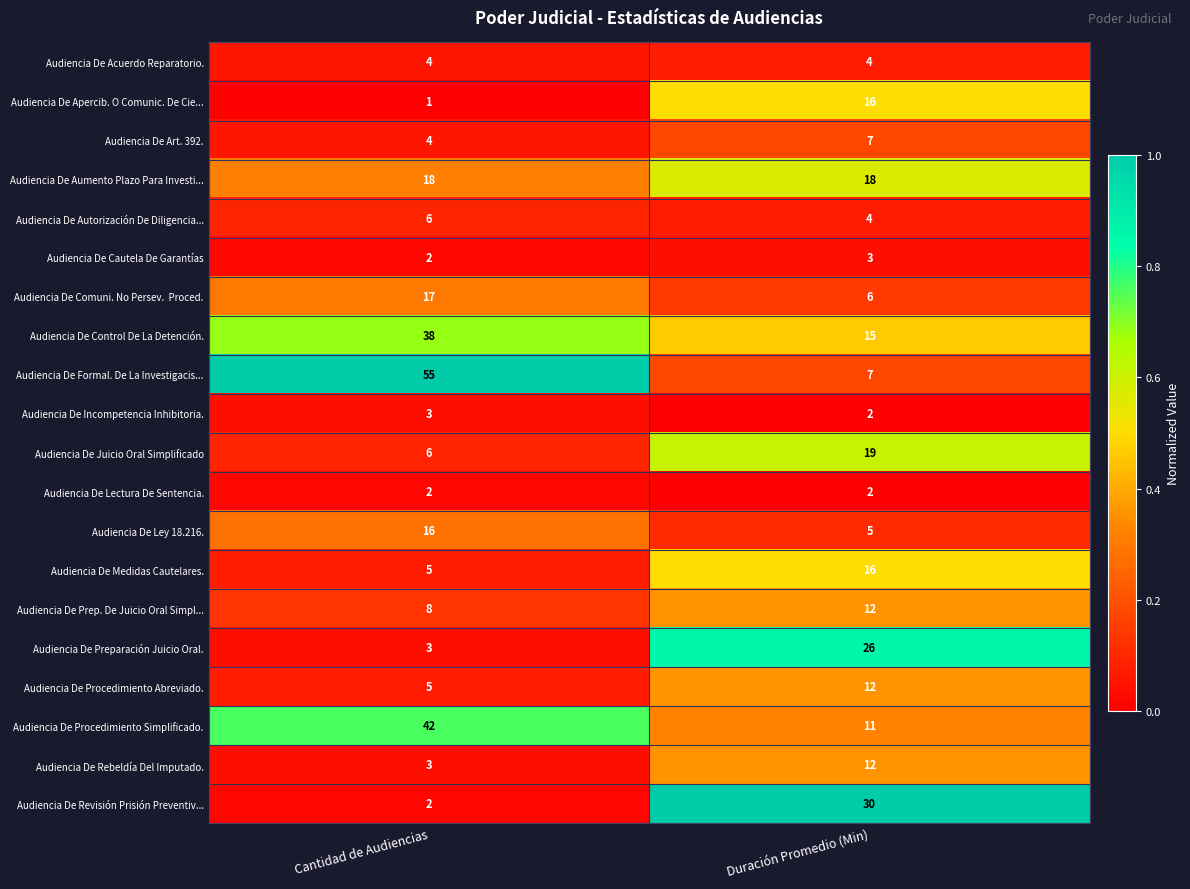

What is the sum of the Audiencia De Rebeldía Del Imputado. values at Cantidad de Audiencias and Duración Promedio (Min)?

15